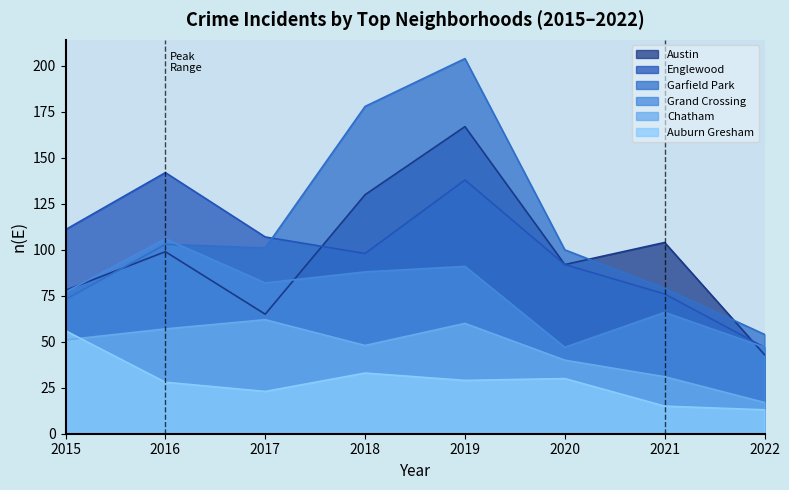

Which series ends up on top after the final intersection of Englewood and Austin?

Englewood